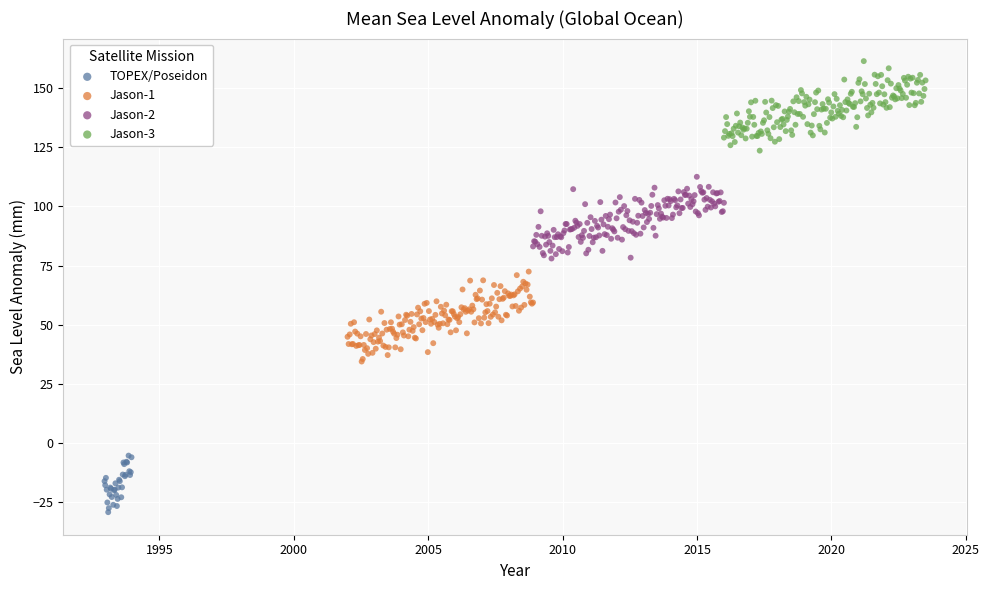

Which series reaches the minimum Y coordinate?

TOPEX/Poseidon